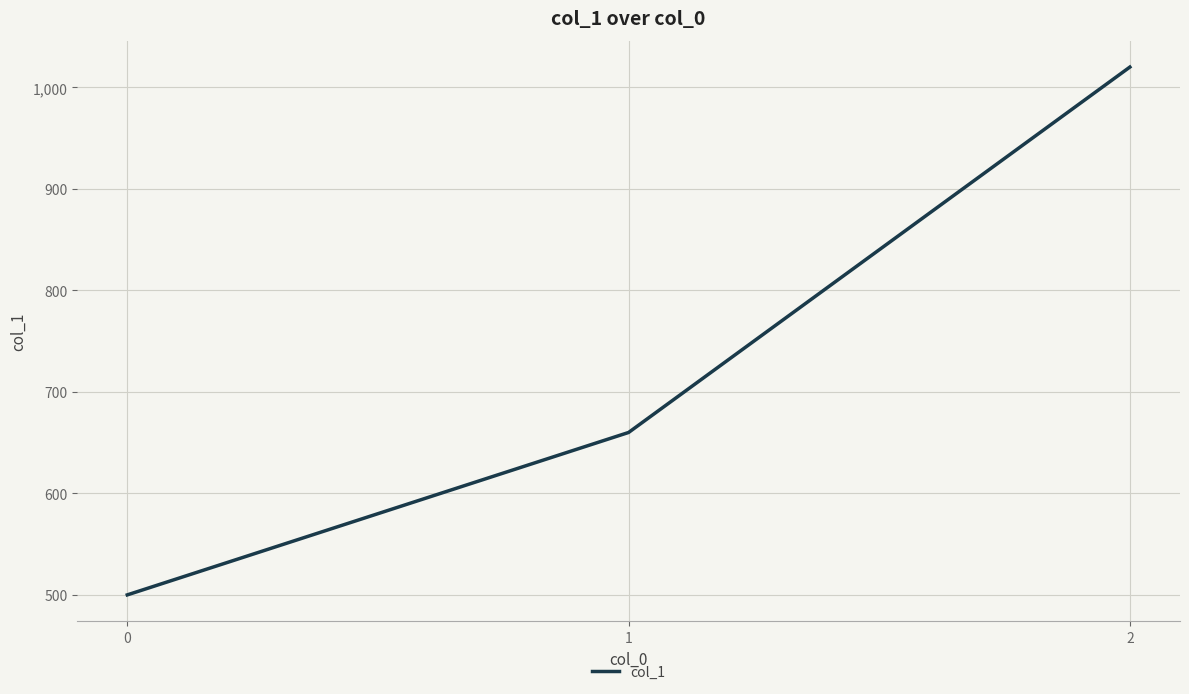

Between 0 and 2, which is larger?

2